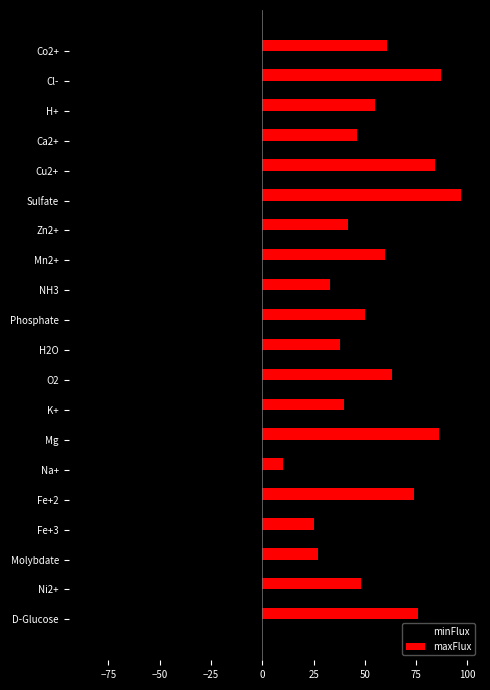

Which series has the widest spread of values?

maxFlux